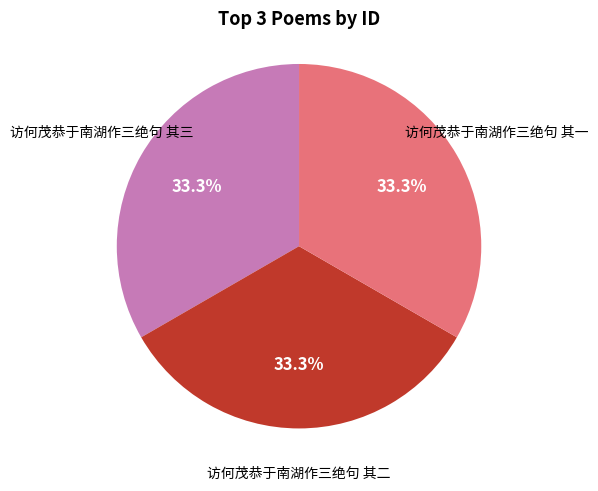

Does any single category account for the majority?

No